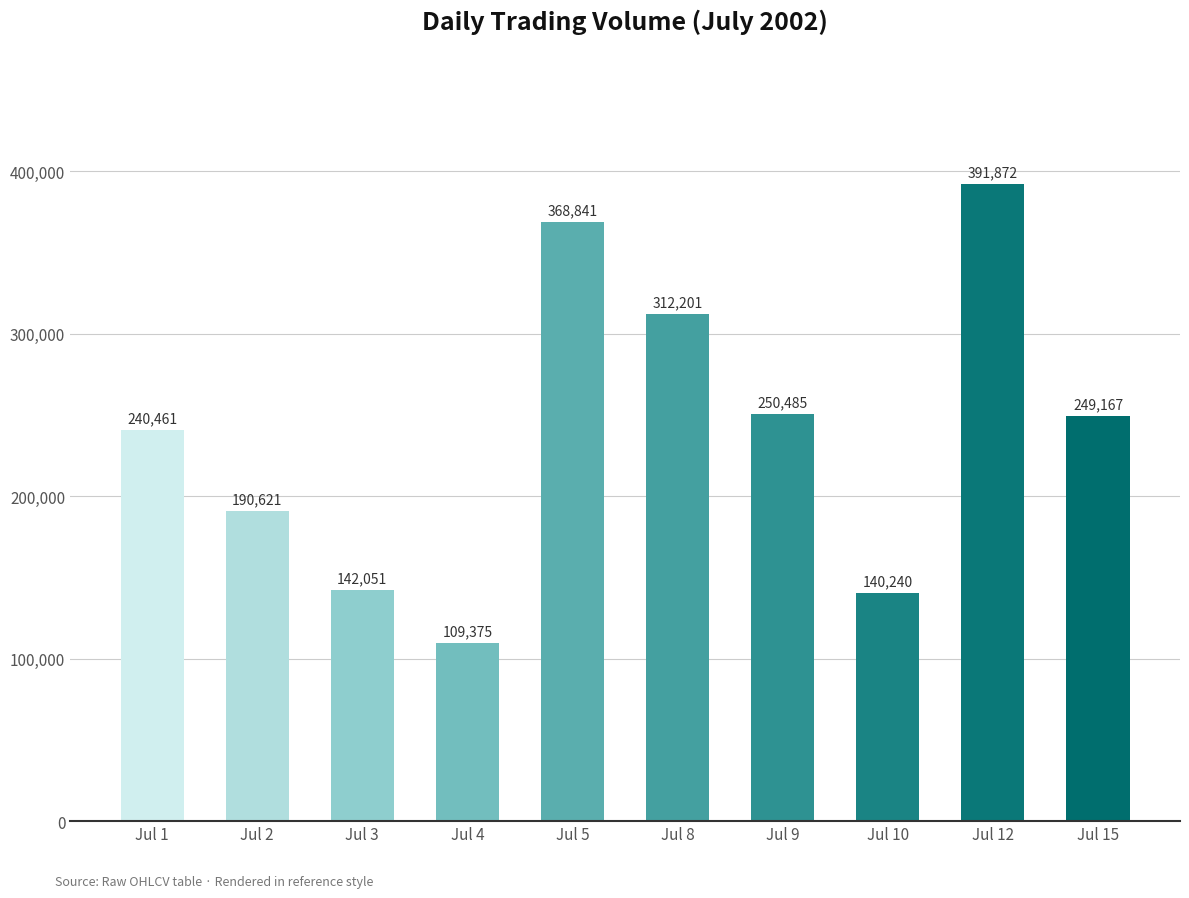

What is the difference between the maximum and second lowest values?

251632